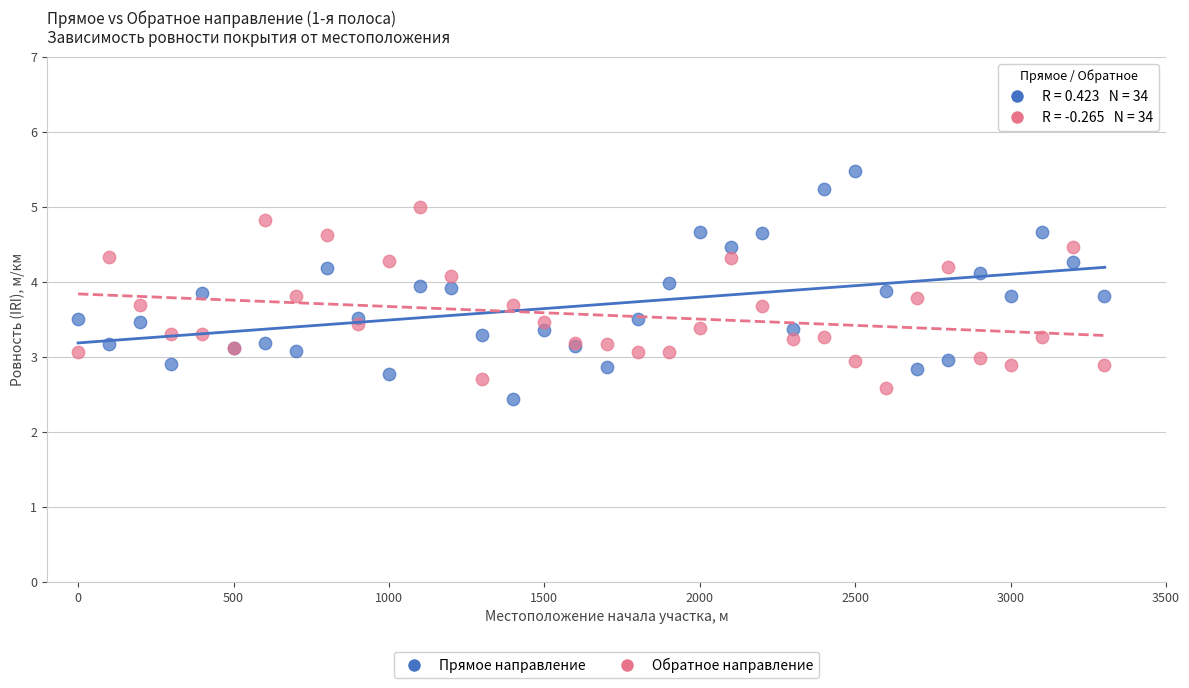

Which series has the largest Y range (max minus min)?

Прямое направление